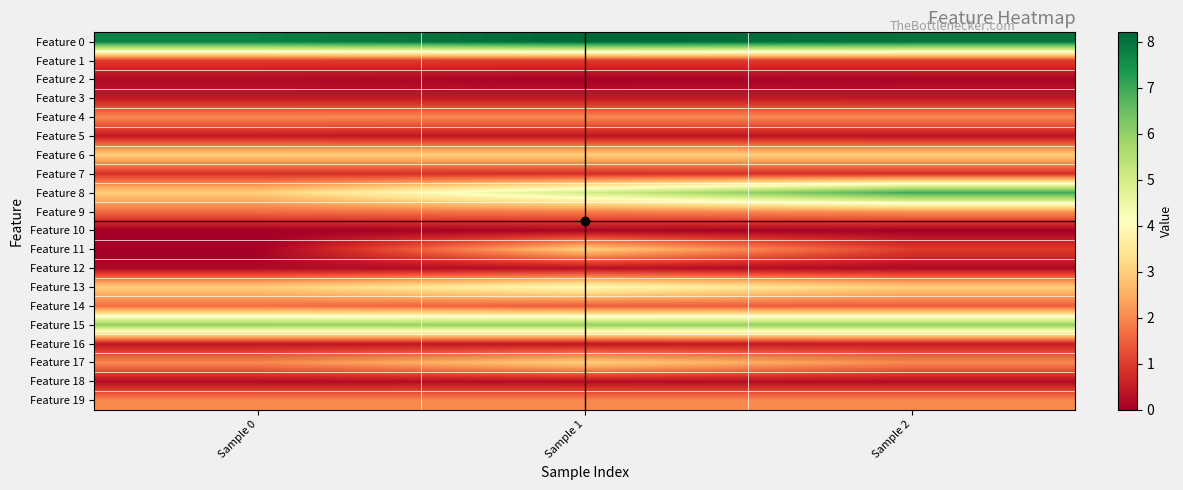

Reading right to left, extract all data points from this chart.

Feature 0: Sample 2=8.0	Sample 1=8.2	Sample 0=7.8
Feature 1: Sample 2=1.0	Sample 1=1.0	Sample 0=1.0
Feature 2: Sample 2=0.1	Sample 1=0.1	Sample 0=0.2
Feature 3: Sample 2=0.4	Sample 1=0.5	Sample 0=0.4
Feature 4: Sample 2=2.0	Sample 1=2.0	Sample 0=2.0
Feature 5: Sample 2=0.4	Sample 1=0.4	Sample 0=0.5
Feature 6: Sample 2=3.0	Sample 1=3.0	Sample 0=3.0
Feature 7: Sample 2=0.8	Sample 1=0.8	Sample 0=0.8
Feature 8: Sample 2=7.0	Sample 1=5.0	Sample 0=3.0
Feature 9: Sample 2=2.2	Sample 1=1.9	Sample 0=1.7
Feature 10: Sample 2=0.0	Sample 1=0.1	Sample 0=0.0
Feature 11: Sample 2=1.0	Sample 1=3.0	Sample 0=0.0
Feature 12: Sample 2=0.2	Sample 1=0.3	Sample 0=0.2
Feature 13: Sample 2=3.0	Sample 1=4.0	Sample 0=3.0
Feature 14: Sample 2=1.4	Sample 1=1.4	Sample 0=1.7
Feature 15: Sample 2=6.0	Sample 1=6.0	Sample 0=6.0
Feature 16: Sample 2=0.5	Sample 1=0.4	Sample 0=0.4
Feature 17: Sample 2=2.0	Sample 1=3.0	Sample 0=2.0
Feature 18: Sample 2=0.2	Sample 1=0.3	Sample 0=0.2
Feature 19: Sample 2=2.0	Sample 1=2.0	Sample 0=2.0